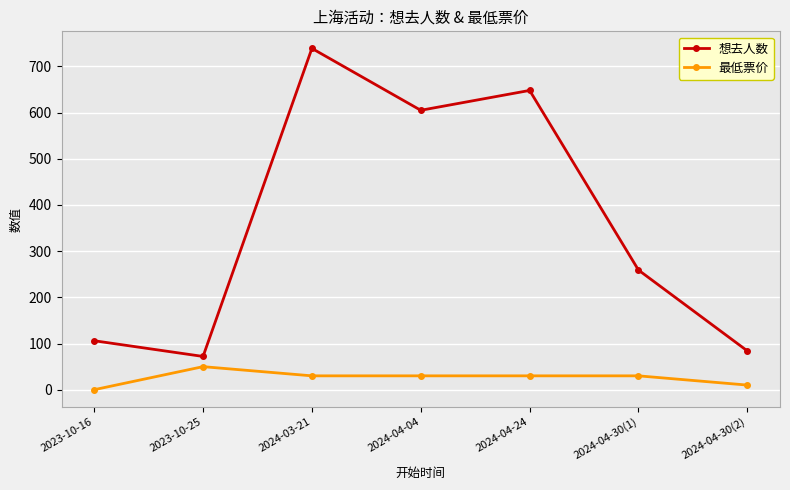

Which series changed the most between 2024-04-04 and 2024-04-30(1)?

想去人数